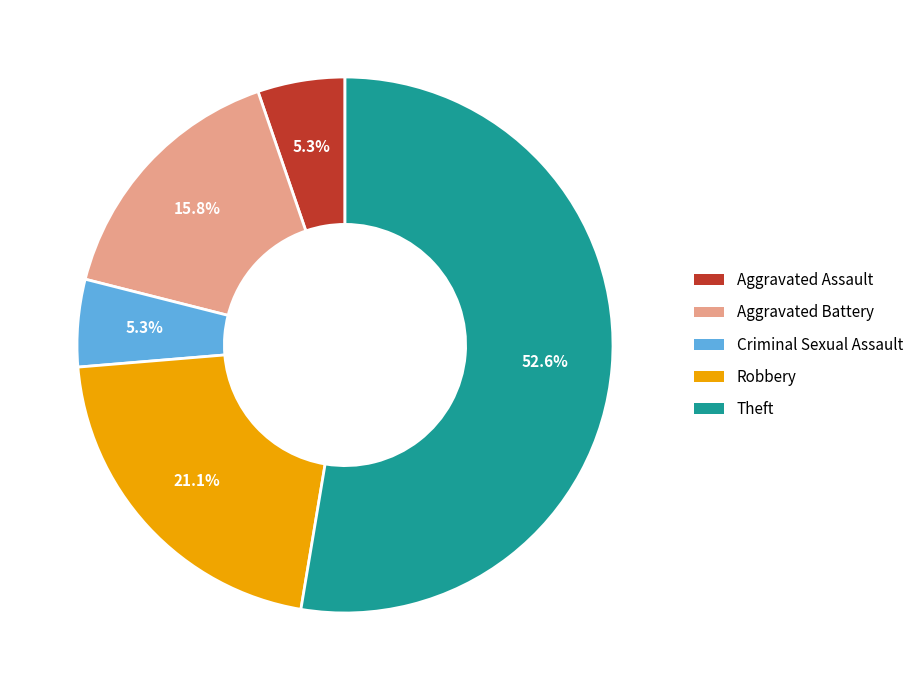

Which slice is the largest?

Theft